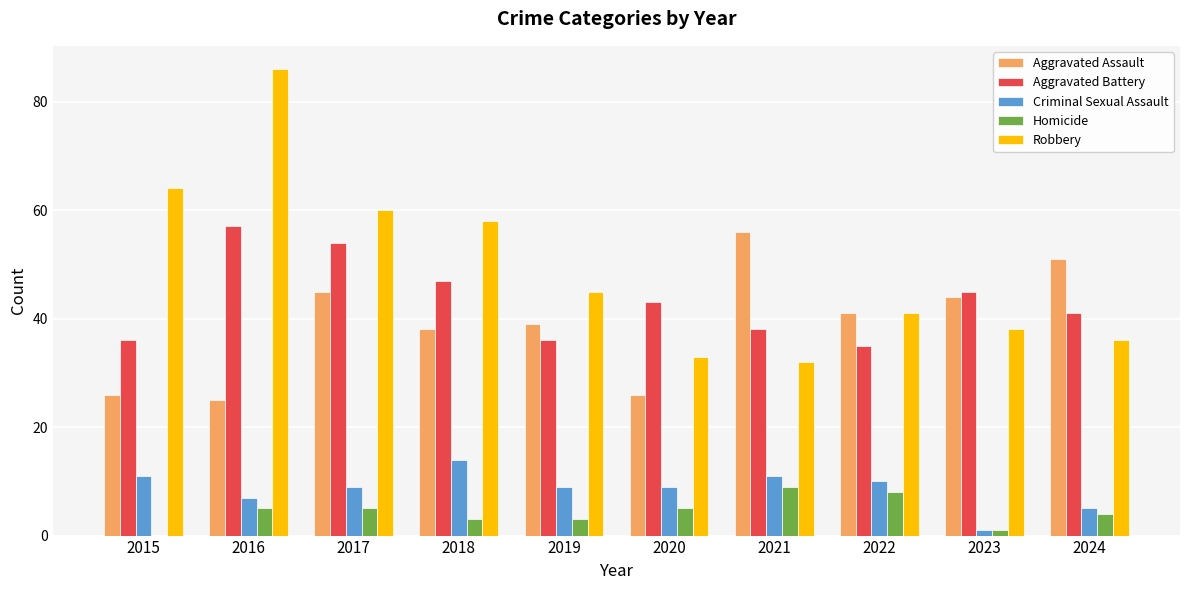

Read the Aggravated Assault value at 2018.

38